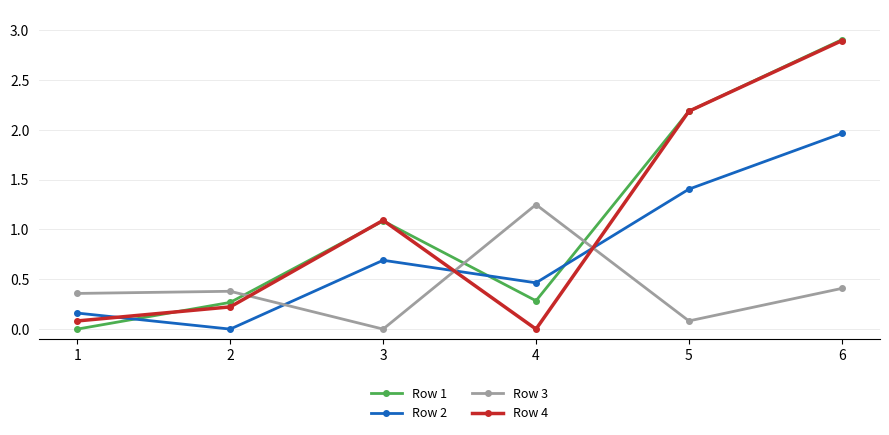

The Row 3 series shows 0.2 at 6. True or false?

False